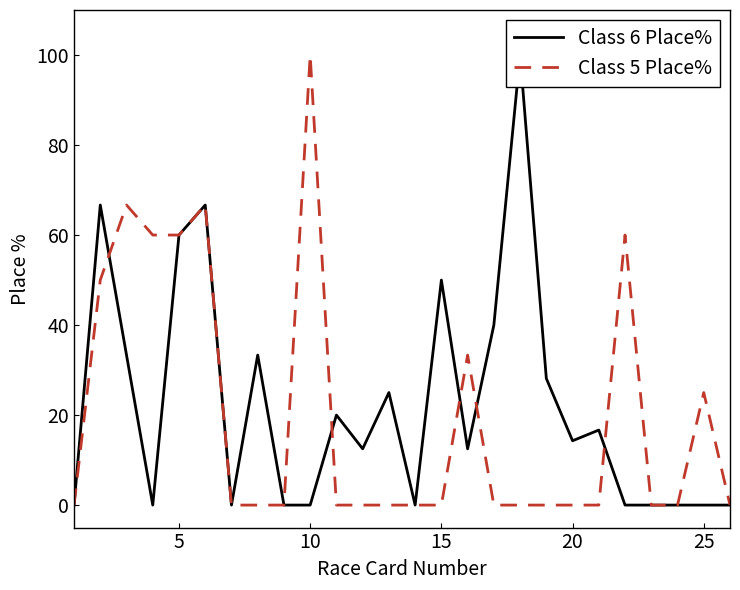

How many data points in Class 6 Place% are less than 14?

13